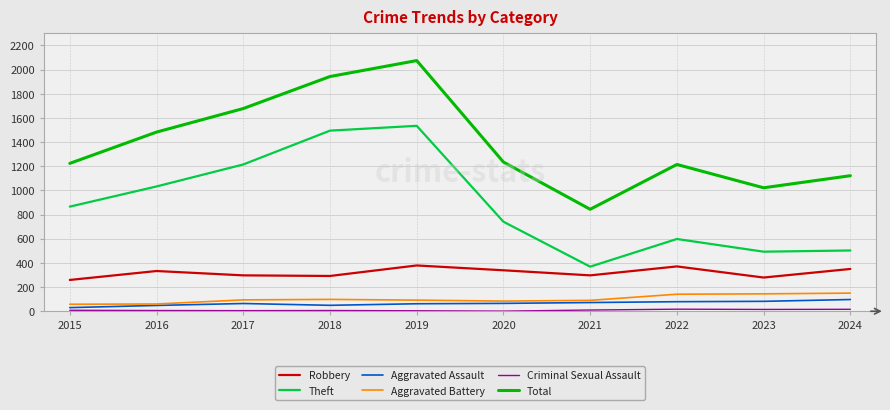

At which label is Total closest to 1459?

2016